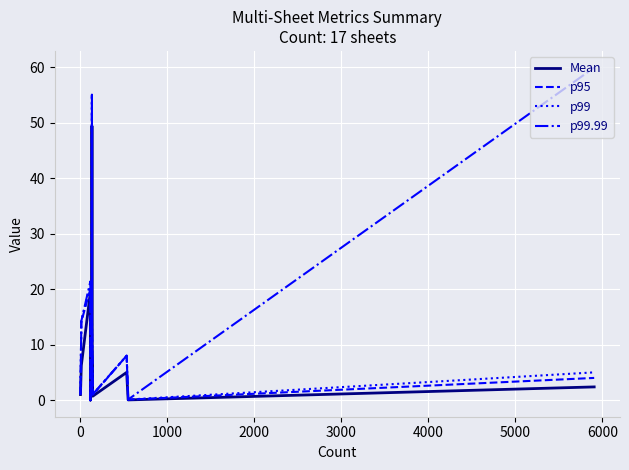

What is the highest value of the Mean series?

49.4